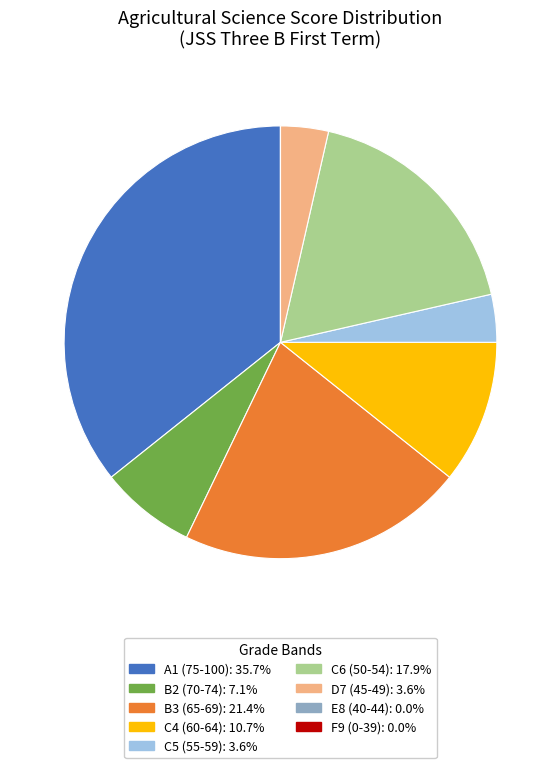

Is there any slice that represents more than half of the pie?

No